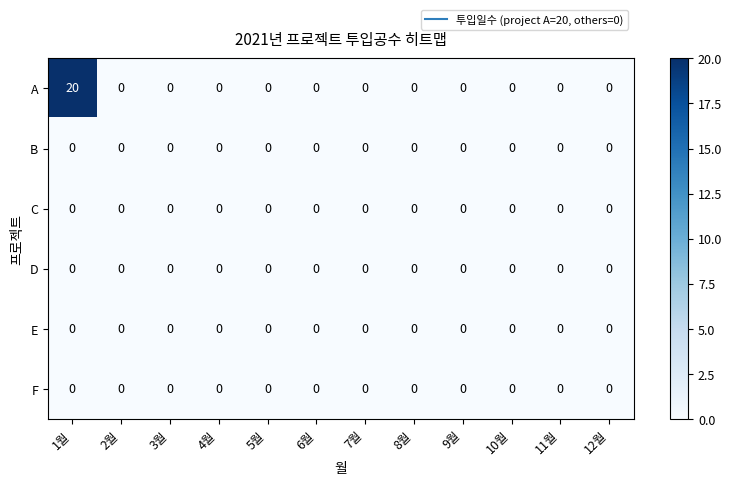

At how many categories does at least one series exceed 13?

1